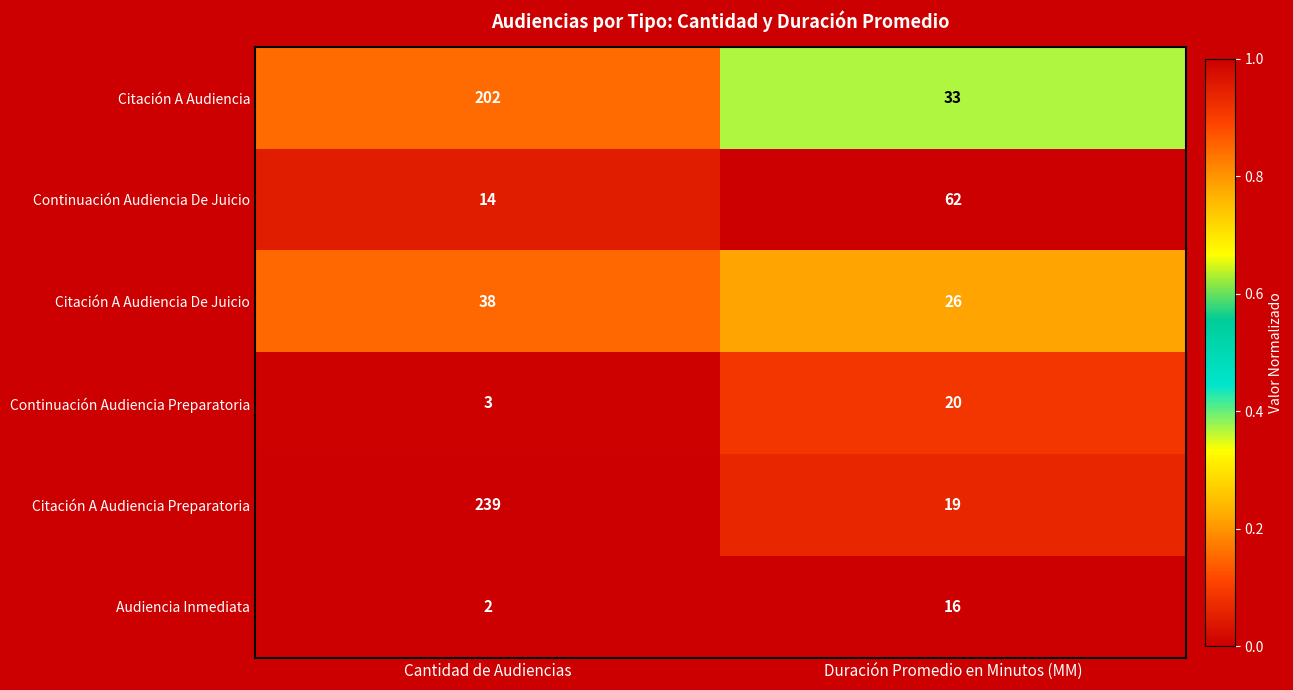

How many data points does each series have?

2